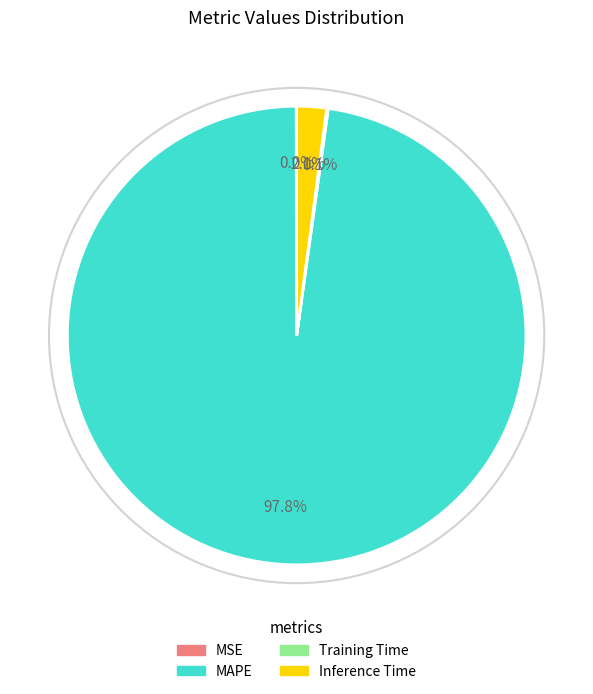

What portion of the pie excludes Inference Time?

97.9%